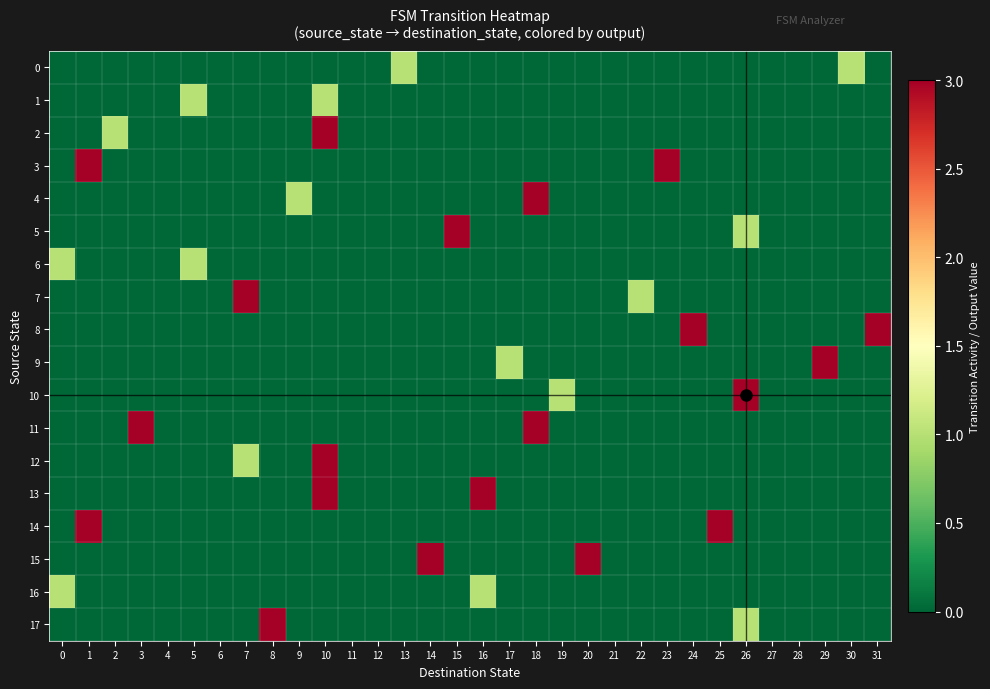

Which series has the widest spread of values?

row_2